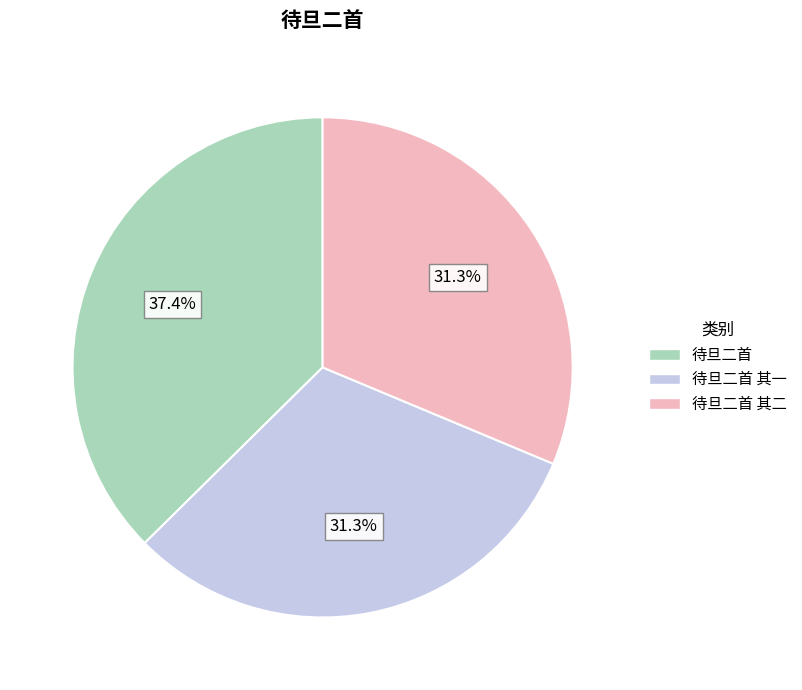

Is there any slice that represents more than half of the pie?

No